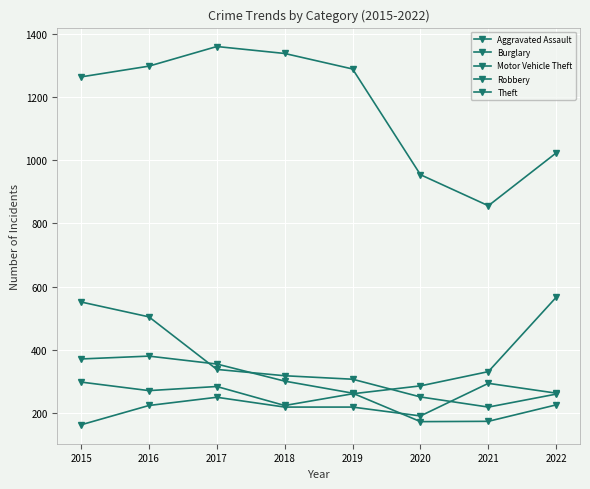

List the labels in order of Burglary value, smallest first.

2021, 2020, 2022, 2019, 2018, 2017, 2016, 2015